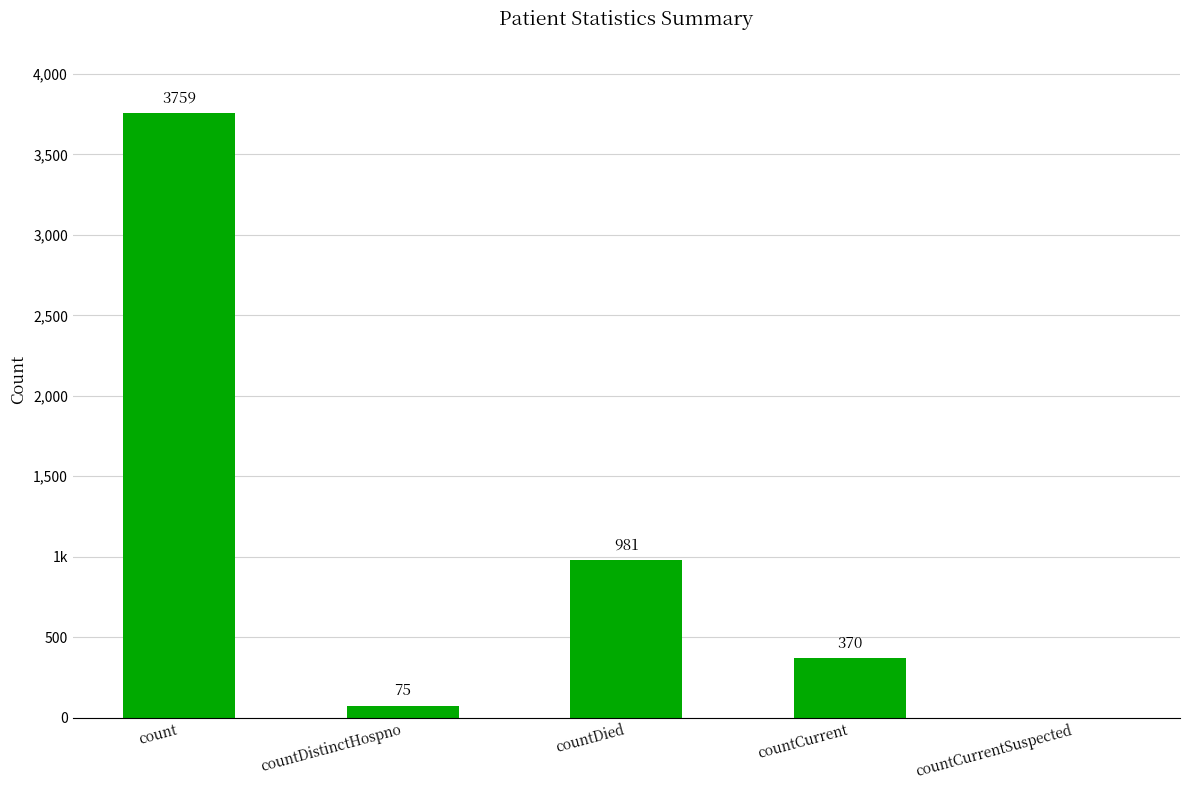

What is the sum of the values at countDistinctHospno and count?

3834